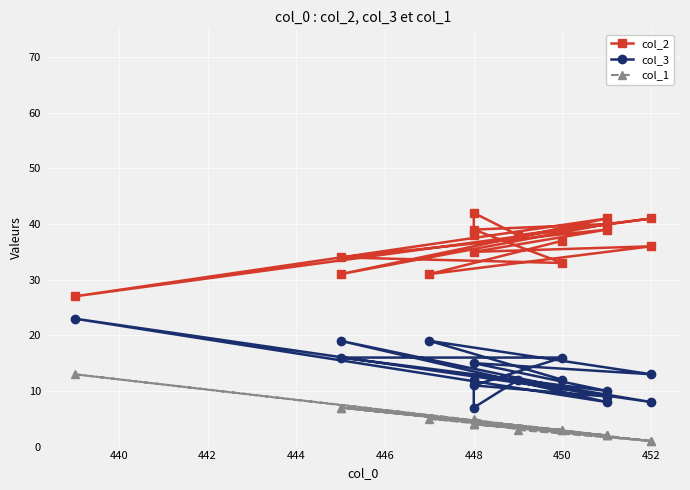

Is this an area chart (filled region under the line)?

No